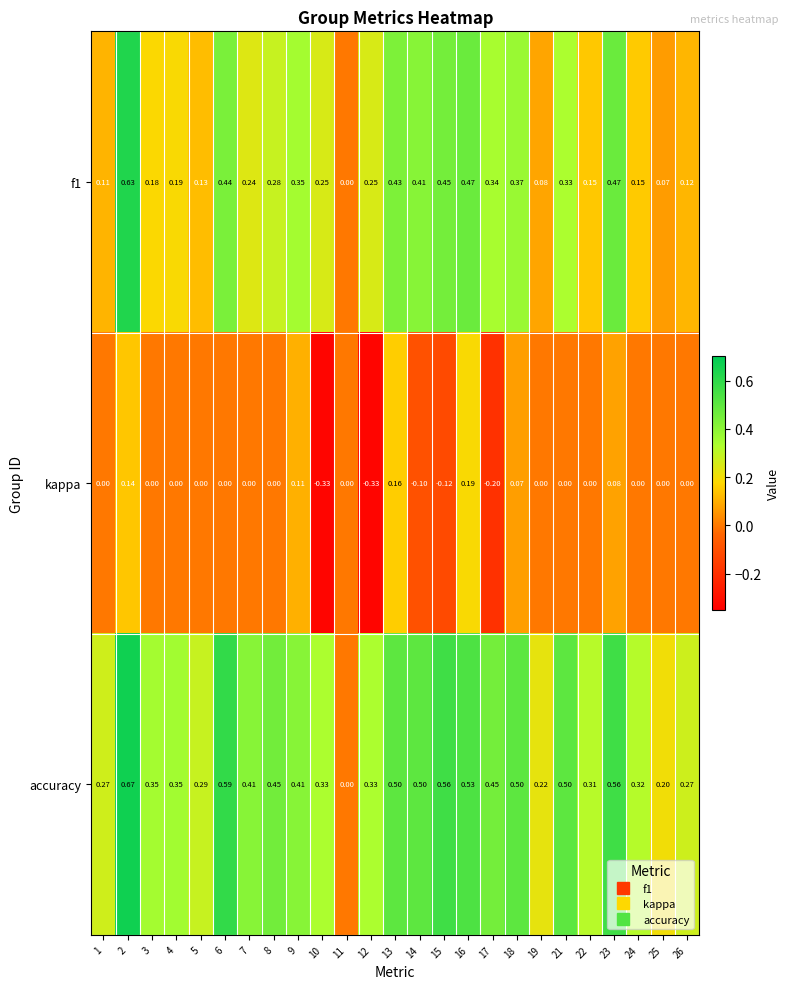

Which series has the widest spread of values?

accuracy